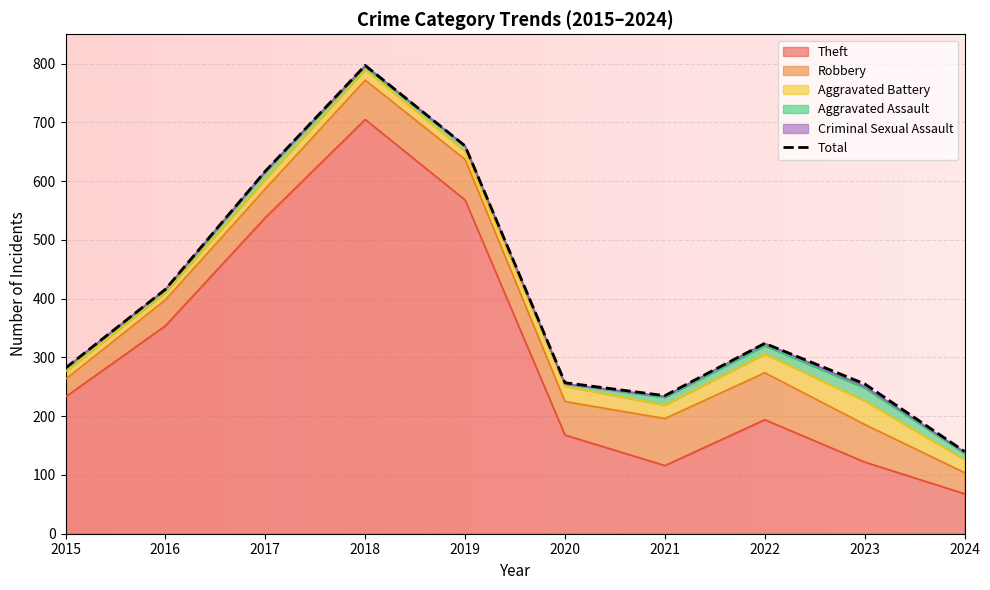

How many interior local valleys (lower than both neighbors) does the data have?

1